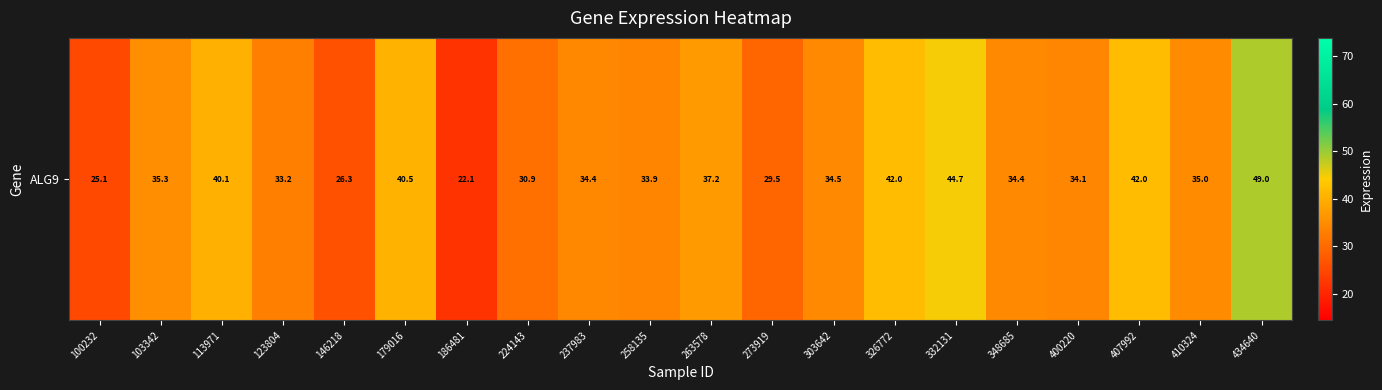

Which label corresponds to the largest value in the chart?

434640